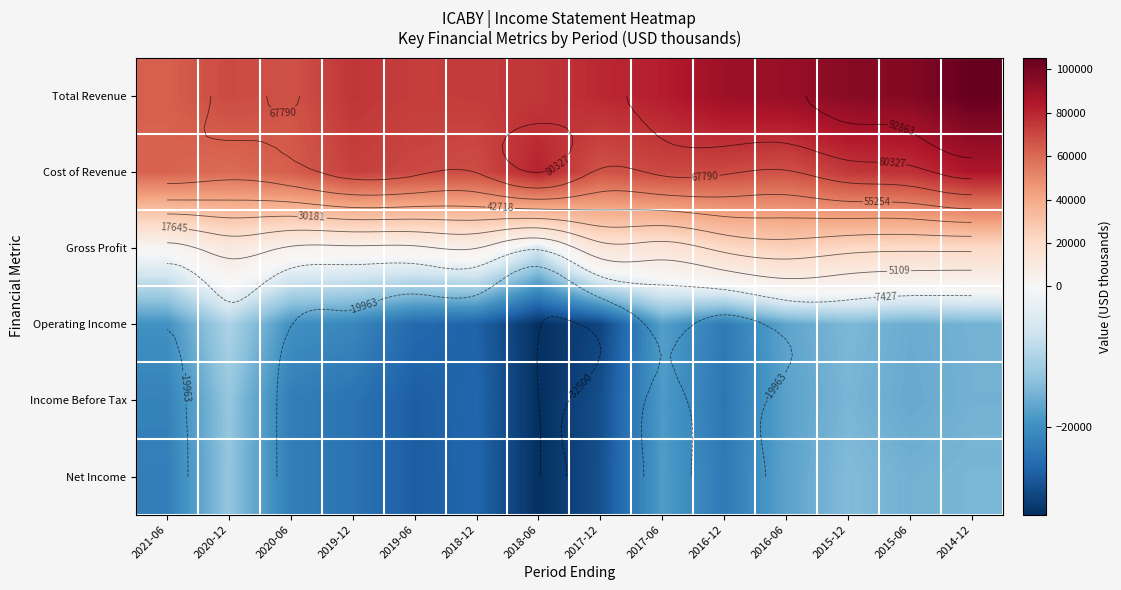

At which category is the sum across all series the highest?

2014-12